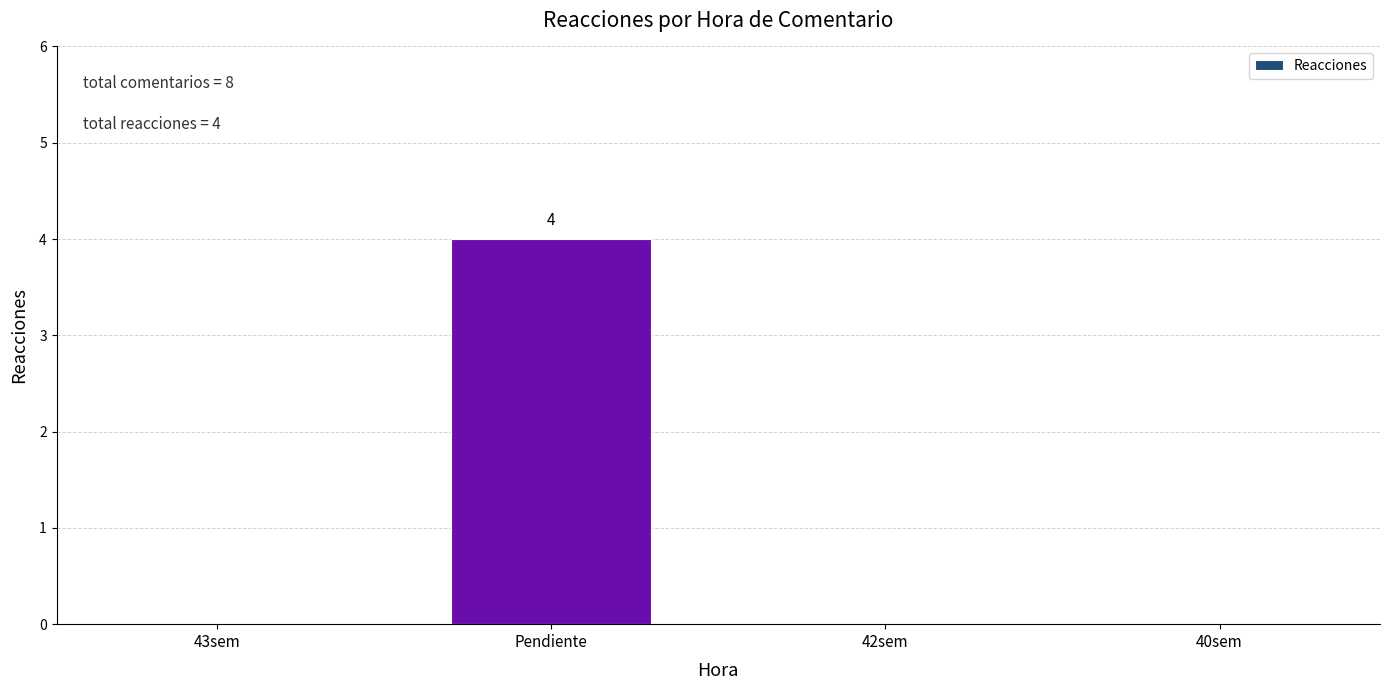

Which category has the highest value across all series?

Pendiente